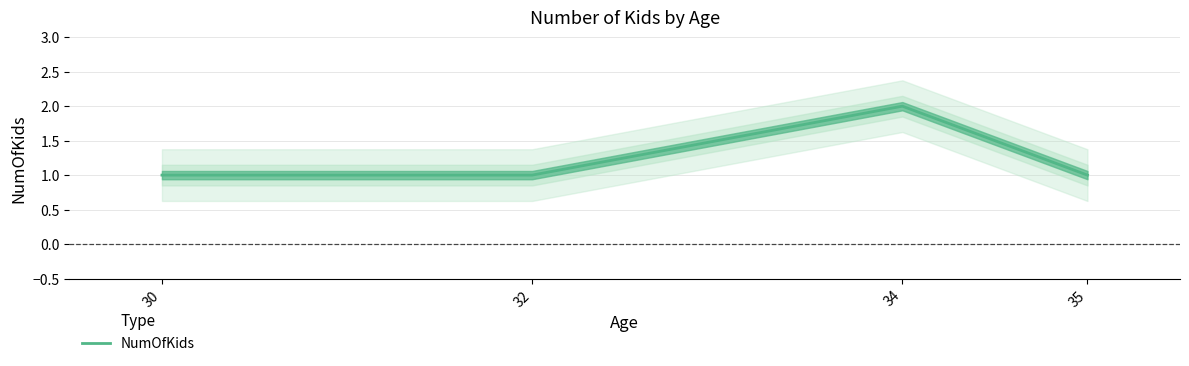

How many values are between 1 and 2?

4